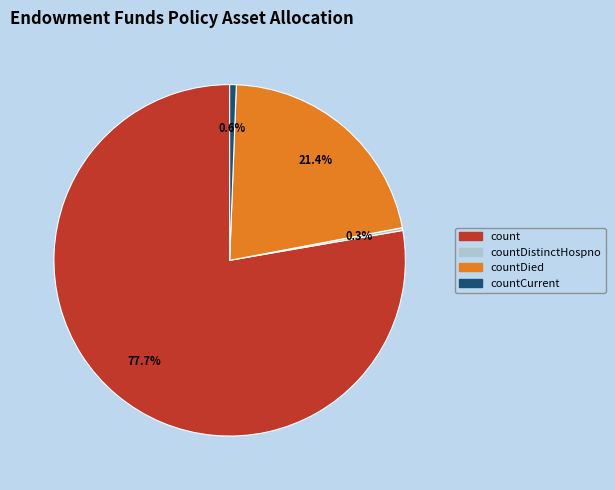

Is there any slice that represents more than half of the pie?

Yes